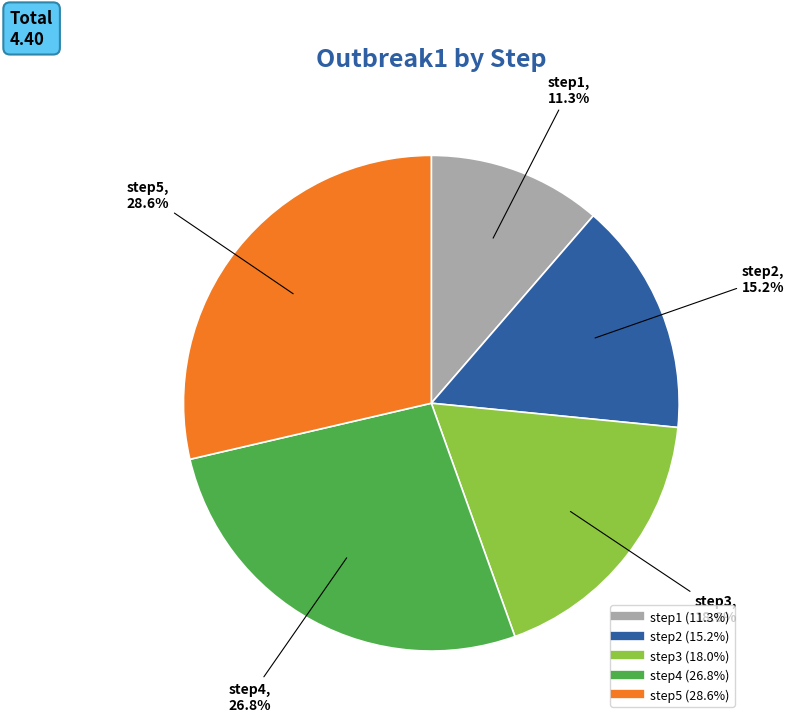

True or false: step4 accounts for 17% of the total.

False